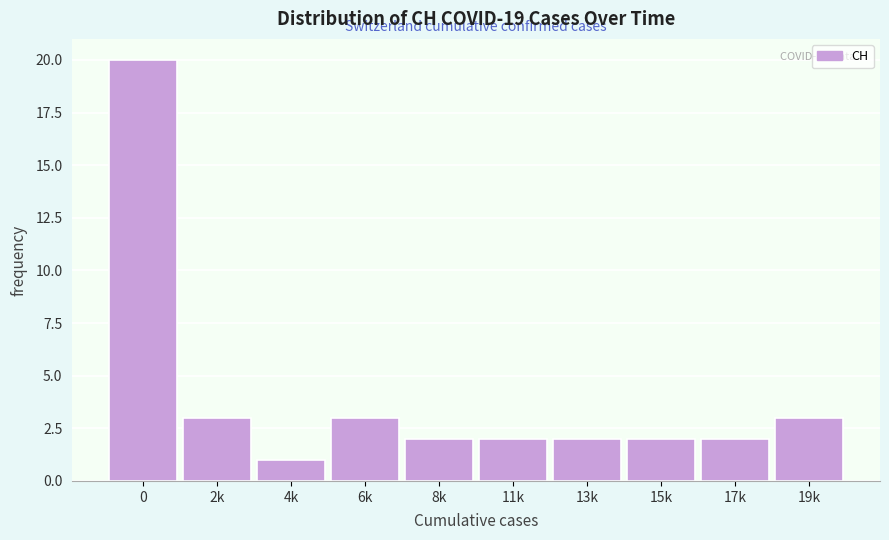

Reading left to right, list all the values displayed in this chart.

20	3	1	3	2	2	2	2	2	3